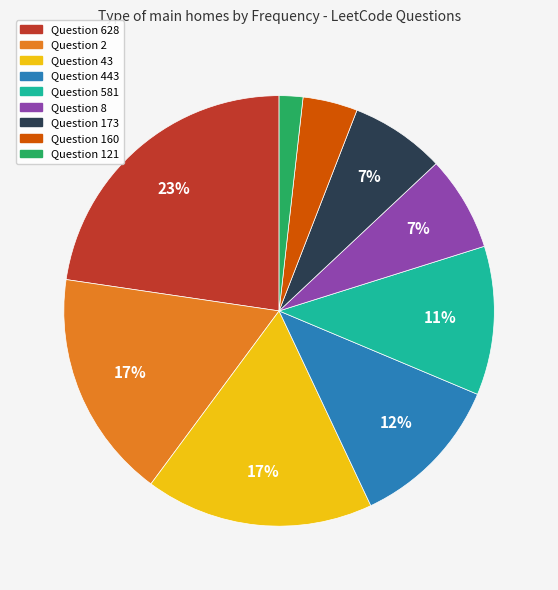

The Question 8 slice represents 7% of the pie. True or false?

True